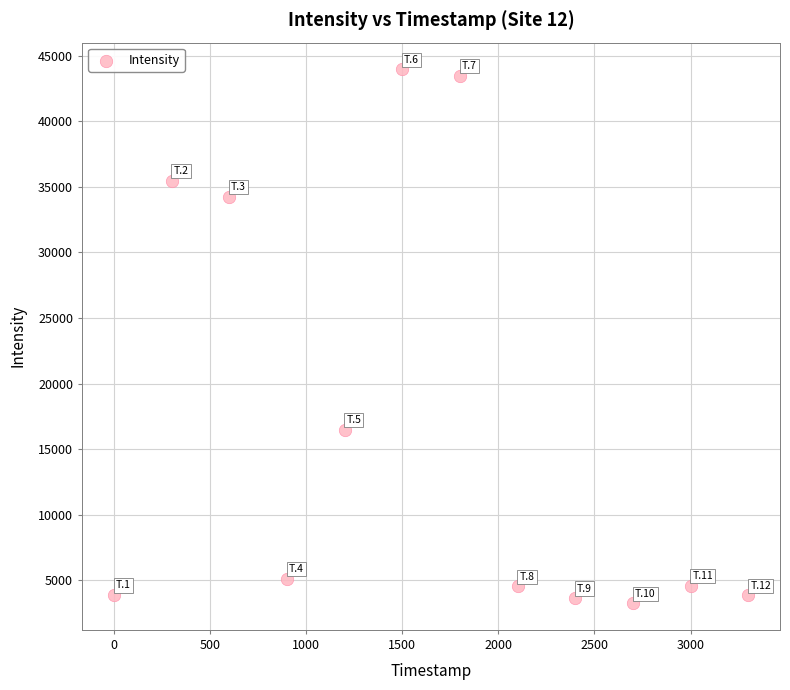

What is the range of X values (max minus min)?

3300.0